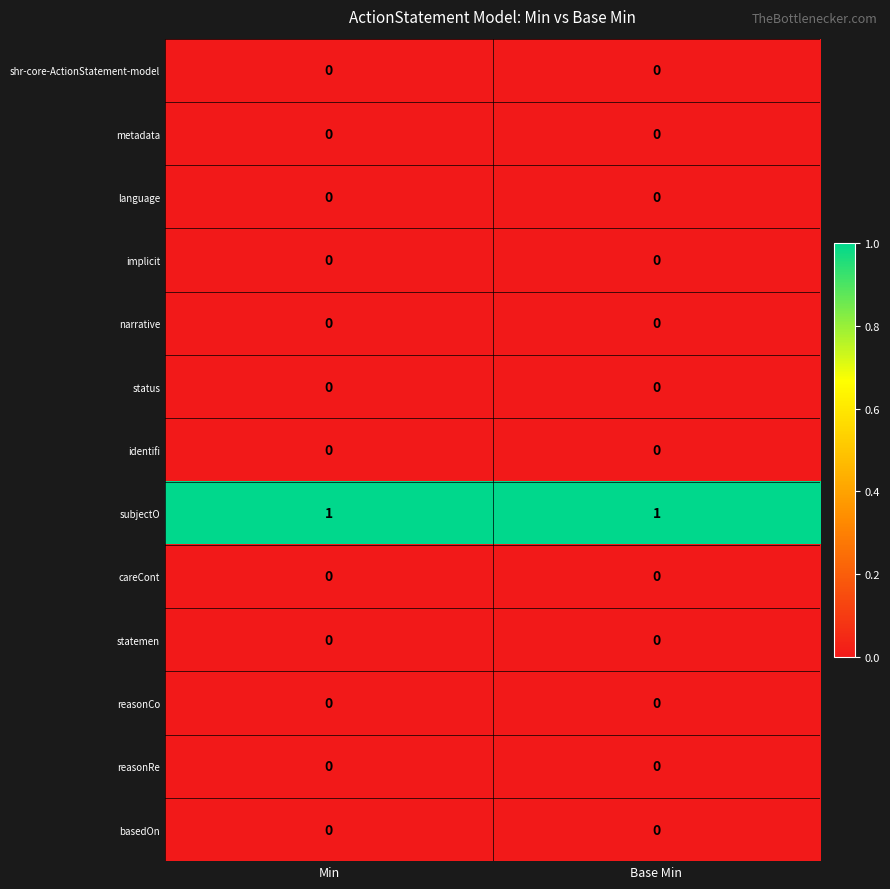

Reading left to right, extract all data points from this chart.

shr-core-ActionStatement-model: 0	0
metadata: 0	0
language: 0	0
implicit: 0	0
narrative: 0	0
status: 0	0
identifi: 0	0
subjectO: 1	1
careCont: 0	0
statemen: 0	0
reasonCo: 0	0
reasonRe: 0	0
basedOn: 0	0